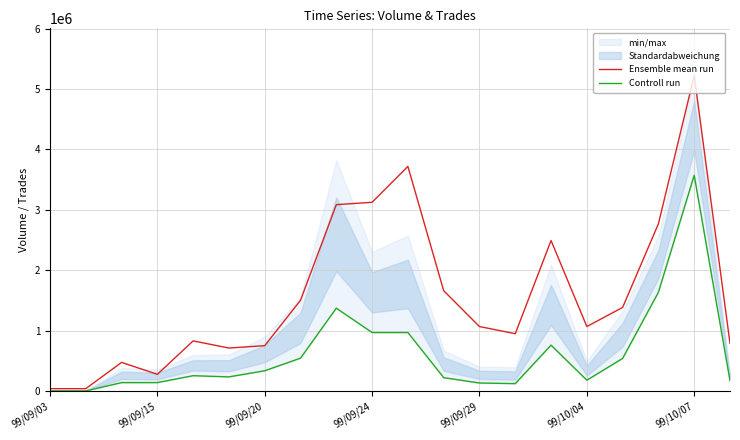

Reading left to right, extract all data points from this chart.

Ensemble mean run: 39545.5	39545.5	474545.5	276818.2	830454.5	711818.2	751363.6	1502727.3	3084545.5	3124090.9	3717272.7	1660909.1	1067727.3	949090.9	2491363.6	1067727.3	1384090.9	2768181.8	5220000.0	790909.1
Controll run: 1840.0	2280.0	139910.0	140120.0	254290.0	234560.0	335970.0	544340.0	1371870.0	968450.0	968440.0	222020.0	133340.0	122860.0	759900.0	179460.0	540310.0	1635200.0	3570630.0	171220.0